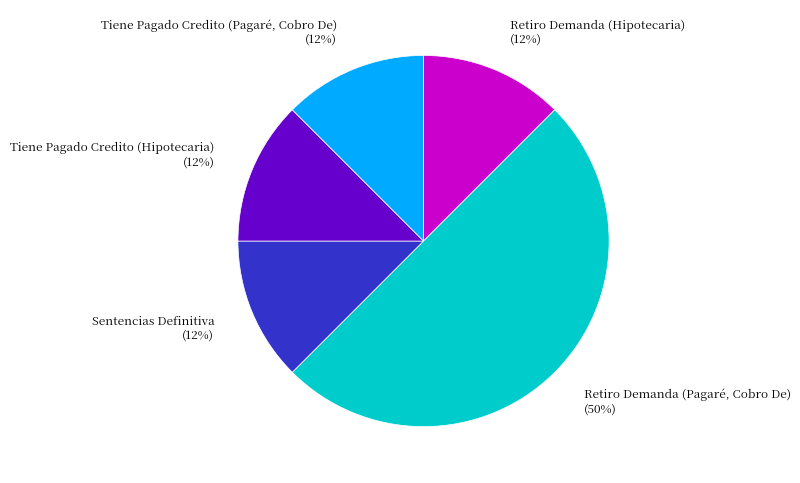

Combined, do Retiro Demanda (Pagaré, Cobro De) (50%) and Retiro Demanda (Hipotecaria) (12%) account for over 50%?

Yes